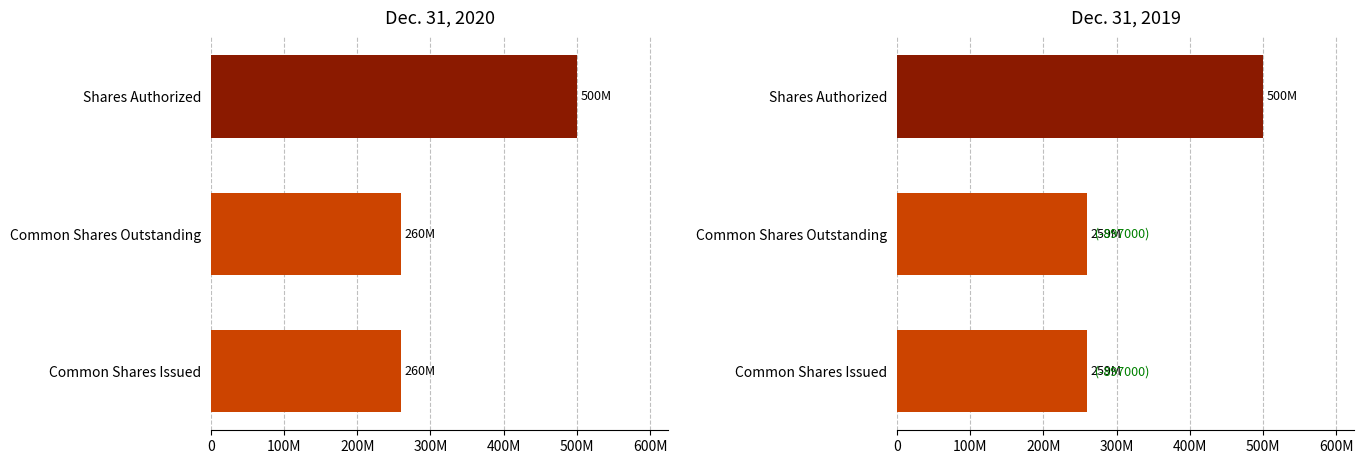

Reading right to left, list all the values displayed in this chart.

Dec. 31, 2020: 200M=500000000	100M=259890000	0=259890000
Dec. 31, 2019: 200M=500000000	100M=258993000	0=258993000